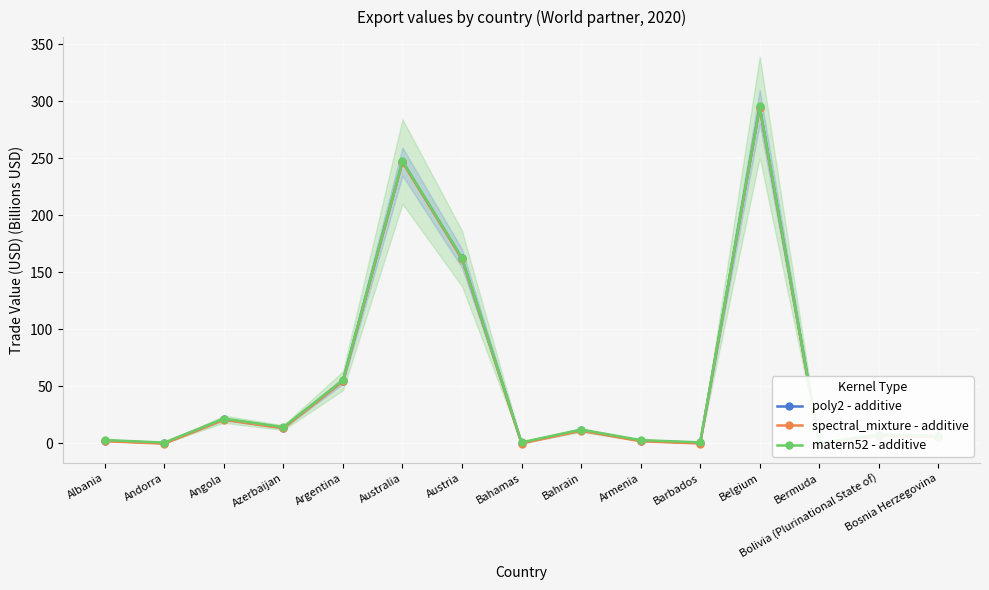

What is the average value of the poly2 - additive series?

55.0